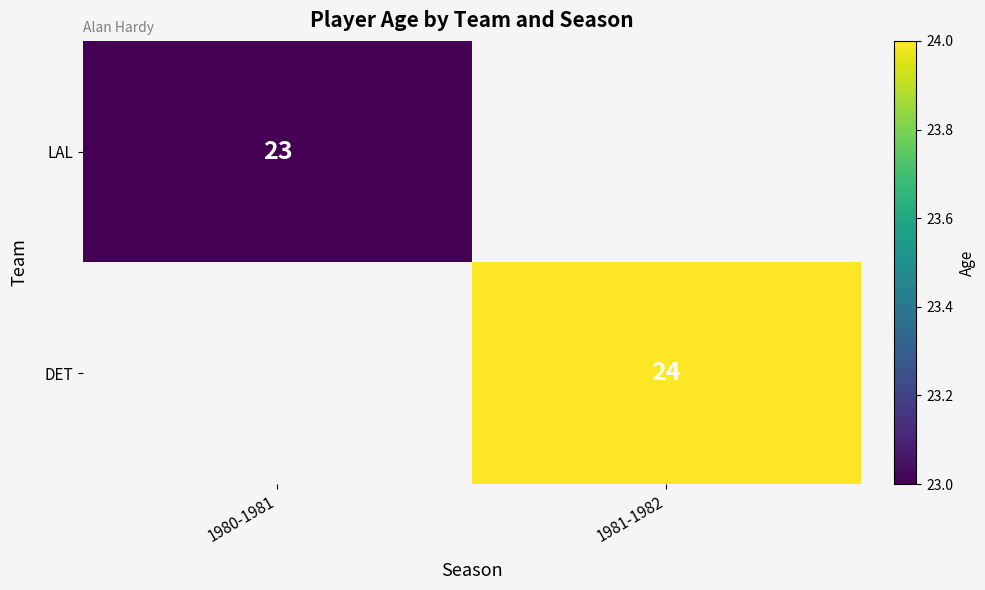

Is it true that LAL equals 8 at 1980-1981?

False